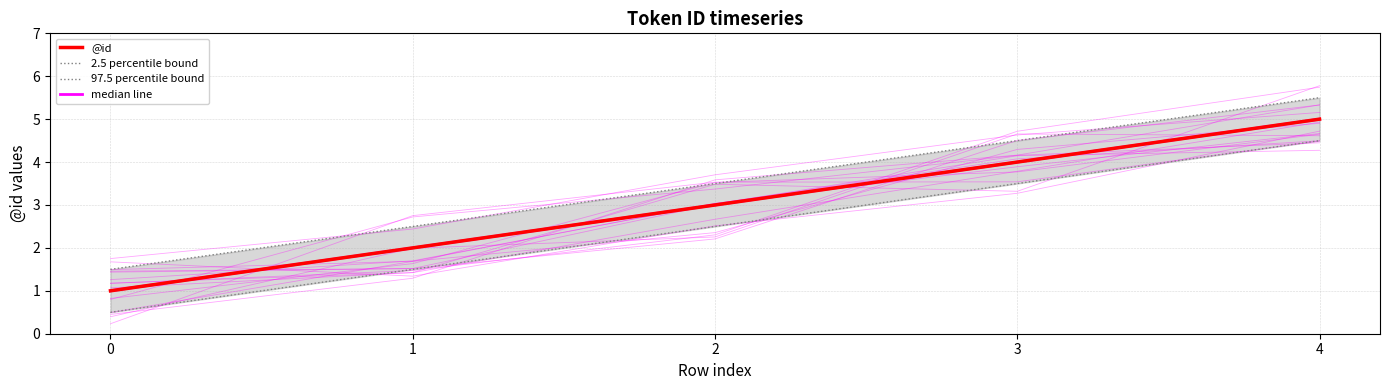

Which series has the largest range (max minus min)?

@id